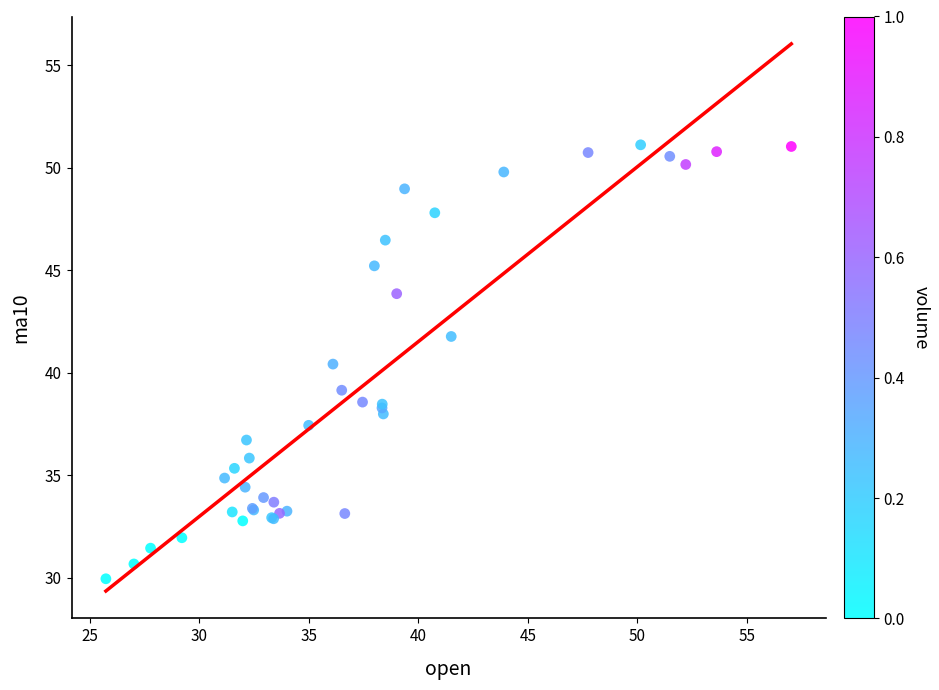

What Y value in the scatter plot is closest to 40?

40.4